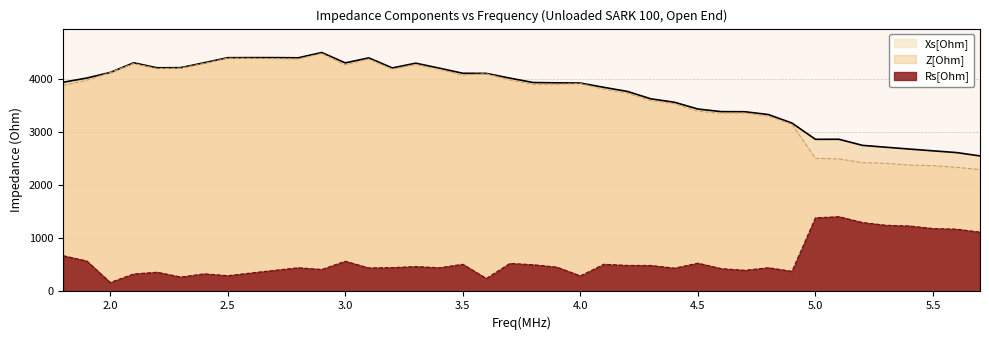

Reading left to right, list all the values displayed in this chart.

Rs[Ohm]: 1.8=672.9	1.9=574.2	2.0=168.6	2.1=329.7	2.2=362.0	2.3=271.5	2.4=332.1	2.5=297.0	2.6=348.0	2.7=398.0	2.8=445.9	2.9=414.1	3.0=569.0	3.1=442.7	3.2=449.2	3.3=468.4	3.4=446.2	3.5=511.6	3.6=244.0	3.7=527.5	3.8=503.0	3.9=458.1	4.0=293.0	4.1=511.8	4.2=490.5	4.3=489.2	4.4=438.9	4.5=532.2	4.6=429.2	4.7=398.4	4.8=446.7	4.9=378.5	5.0=1386.8	5.1=1408.0	5.2=1297.6	5.3=1246.2	5.4=1232.8	5.5=1184.6	5.6=1172.7	5.7=1116.8
Xs[Ohm]: 1.8=3880.7	1.9=3976.1	2.0=4119.4	2.1=4291.7	2.2=4195.0	2.3=4205.1	2.4=4292.7	2.5=4391.2	2.6=4388.6	2.7=4384.3	2.8=4376.2	2.9=4479.8	3.0=4265.4	3.1=4375.3	3.2=4184.3	3.3=4271.9	3.4=4180.1	3.5=4075.6	3.6=4098.2	3.7=3981.6	3.8=3900.7	3.9=3901.0	4.0=3912.7	4.1=3808.4	4.2=3733.7	4.3=3593.2	4.4=3535.1	4.5=3393.1	4.6=3357.8	4.7=3359.8	4.8=3300.3	4.9=3147.4	5.0=2506.5	5.1=2495.5	5.2=2425.4	5.3=2412.6	5.4=2380.8	5.5=2367.7	5.6=2337.1	5.7=2294.4
Z[Ohm]: 1.8=3938.6	1.9=4017.3	2.0=4122.8	2.1=4304.4	2.2=4210.6	2.3=4213.9	2.4=4305.5	2.5=4401.2	2.6=4402.3	2.7=4402.3	2.8=4398.9	2.9=4498.9	3.0=4303.2	3.1=4397.6	3.2=4208.3	3.3=4297.5	3.4=4203.9	3.5=4107.6	3.6=4105.5	3.7=4016.4	3.8=3933.0	3.9=3927.8	4.0=3923.7	4.1=3842.7	4.2=3765.8	4.3=3626.3	4.4=3562.3	4.5=3434.5	4.6=3385.1	4.7=3383.4	4.8=3330.4	4.9=3170.1	5.0=2864.6	5.1=2865.3	5.2=2750.7	5.3=2715.4	5.4=2681.0	5.5=2647.5	5.6=2614.8	5.7=2551.8